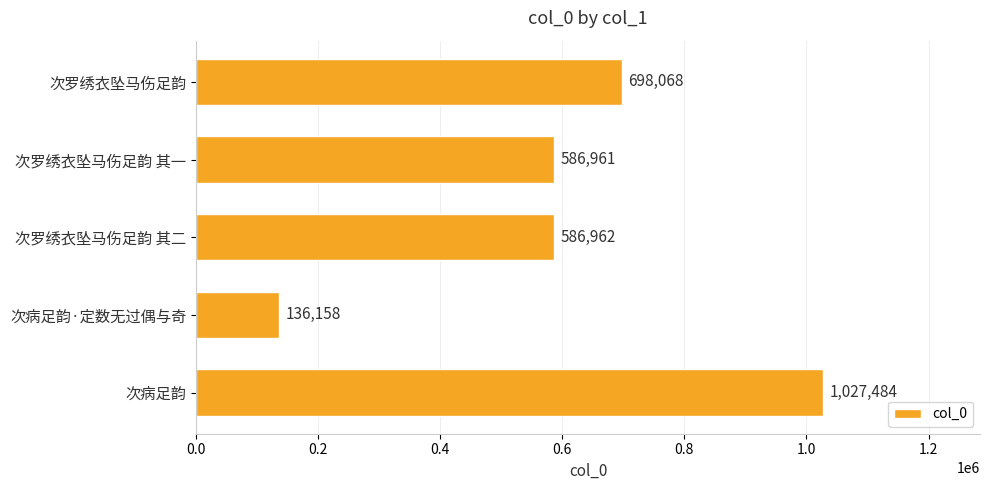

Reading top to bottom, extract all data points from this chart.

次罗绣衣坠马伤足韵=698068	次罗绣衣坠马伤足韵 其一=586961	次罗绣衣坠马伤足韵 其二=586962	次病足韵·定数无过偶与奇=136158	次病足韵=1027484